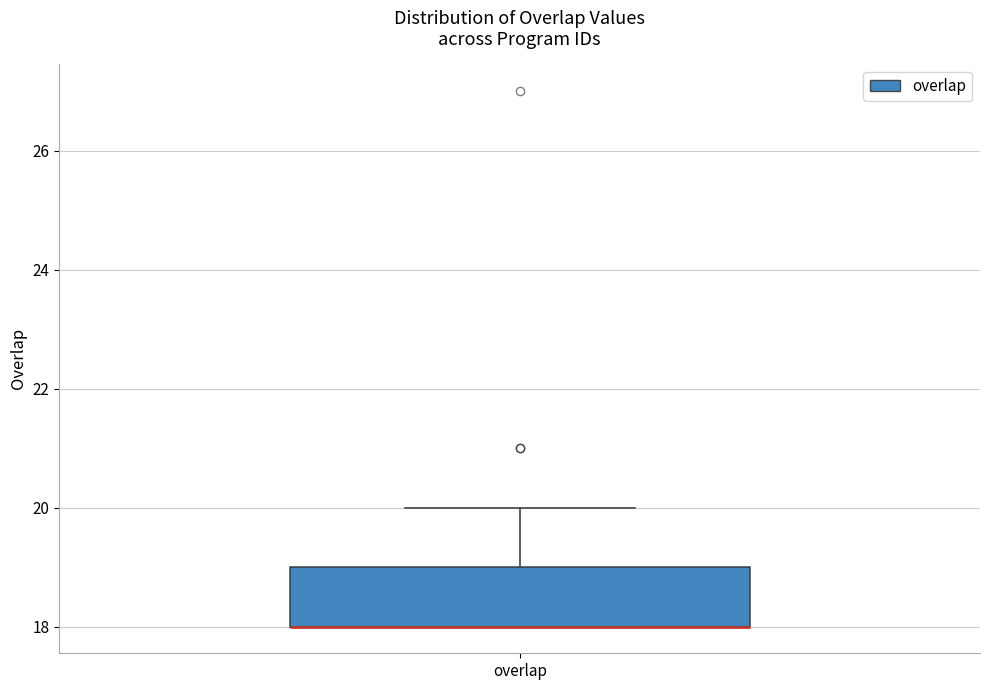

Transcribe this box plot: give where the median line is, the range the box spans, and where the two whiskers end, as read against the y-axis. The values are not printed on the chart, so give them approximately, as read against the axis.

median 18 (drawn on the box's lower edge), box 18 to 19, whiskers 18 to 20